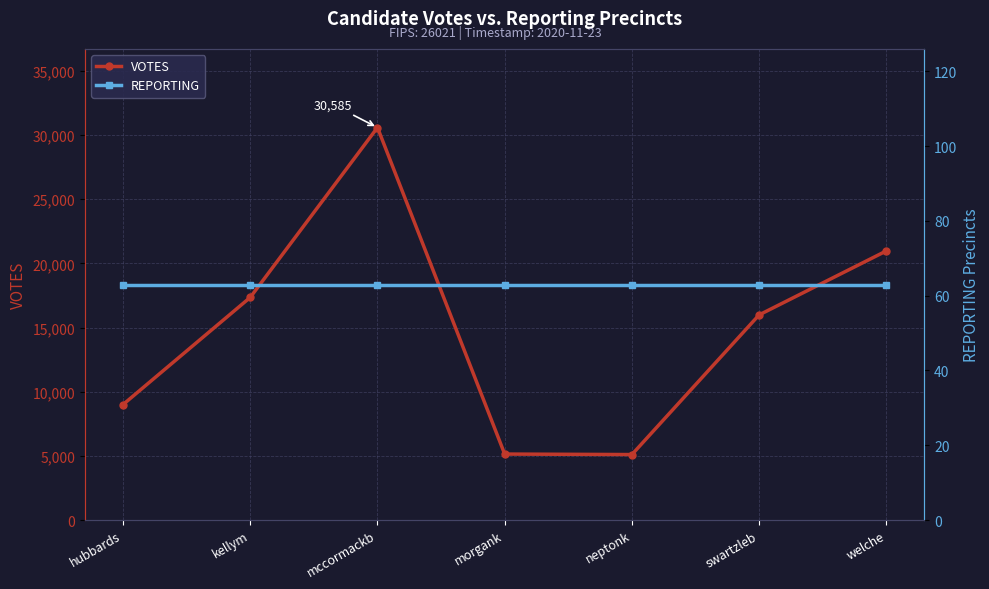

True or false: REPORTING and VOTES cross at least once.

False